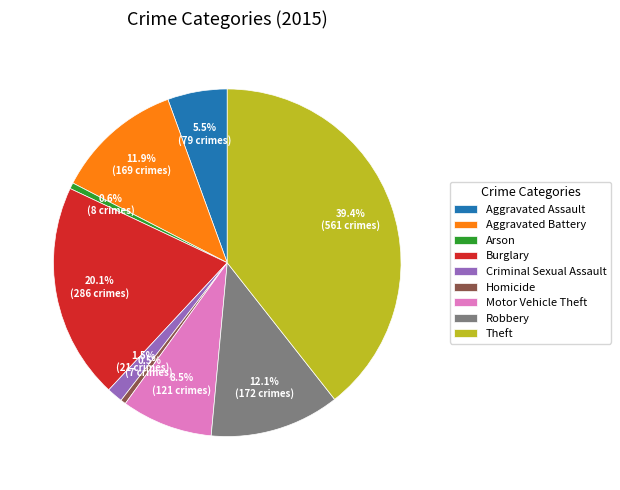

True or false: Motor Vehicle Theft accounts for 1% of the total.

False